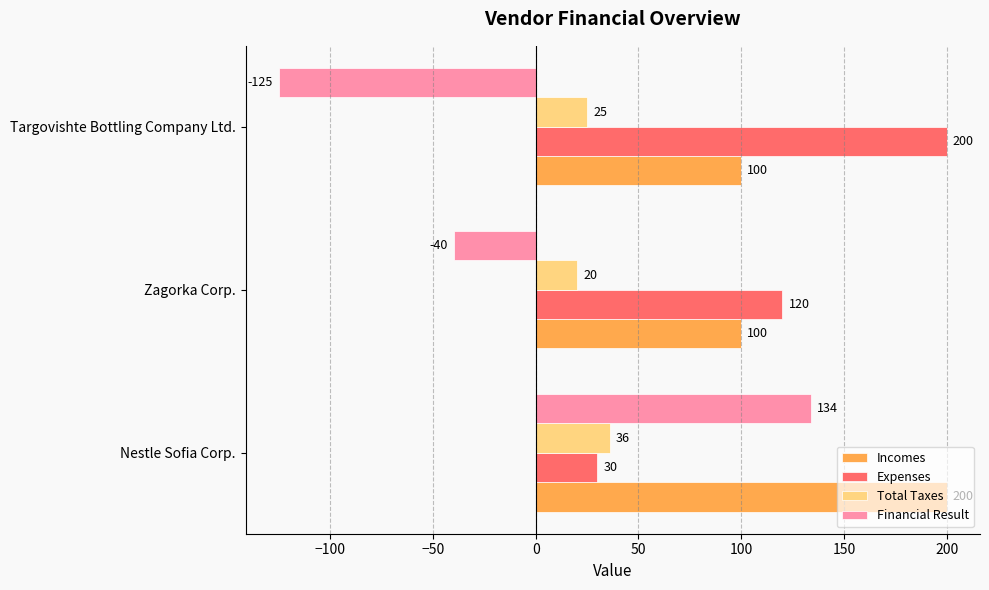

At which category is the sum across all series the highest?

Nestle Sofia Corp.